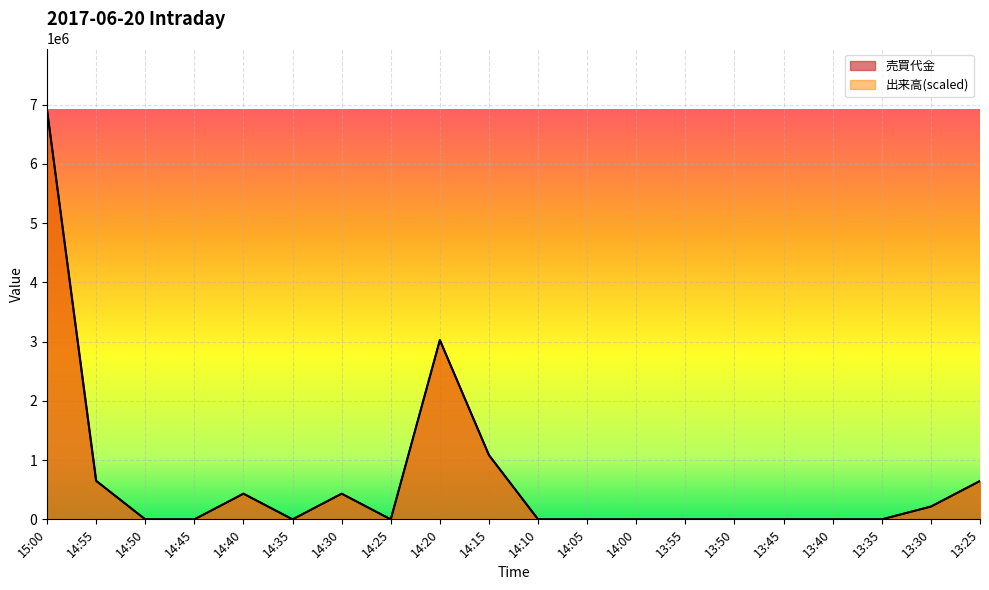

The 出来高 series shows 648000 at 14:55. True or false?

True